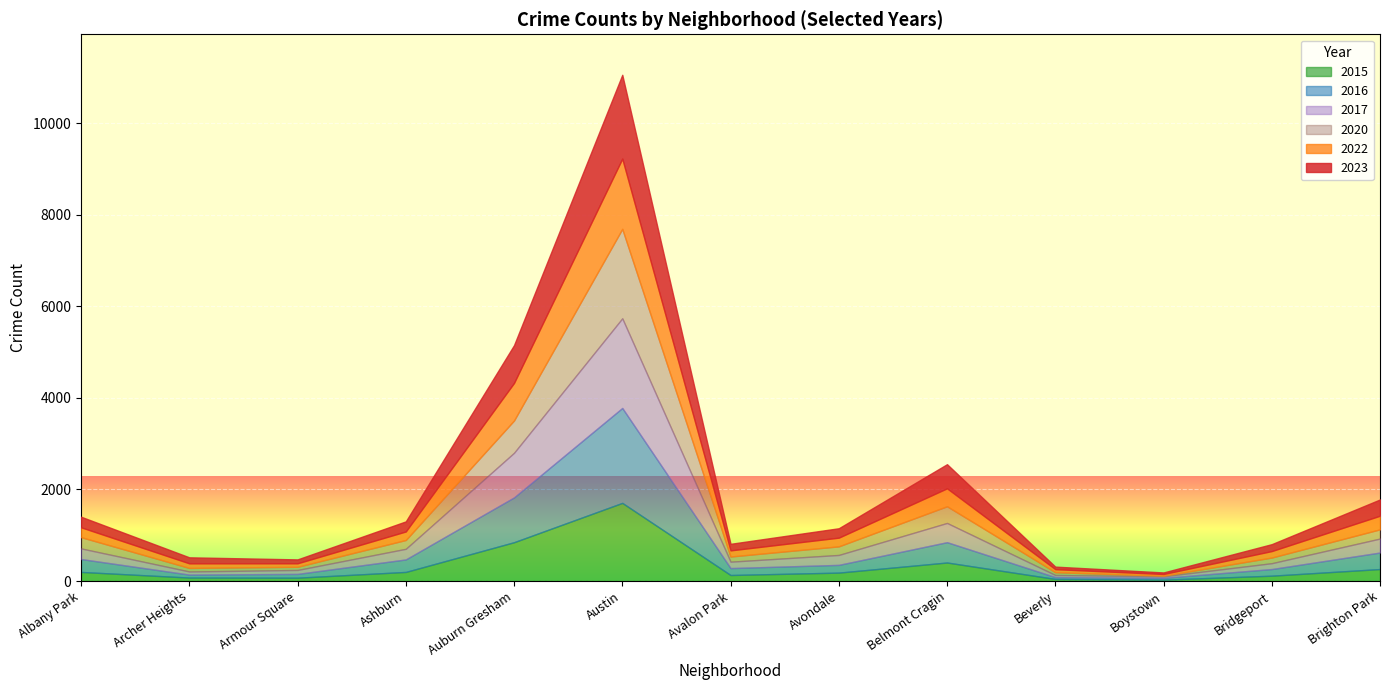

How many data points does each series have?

13